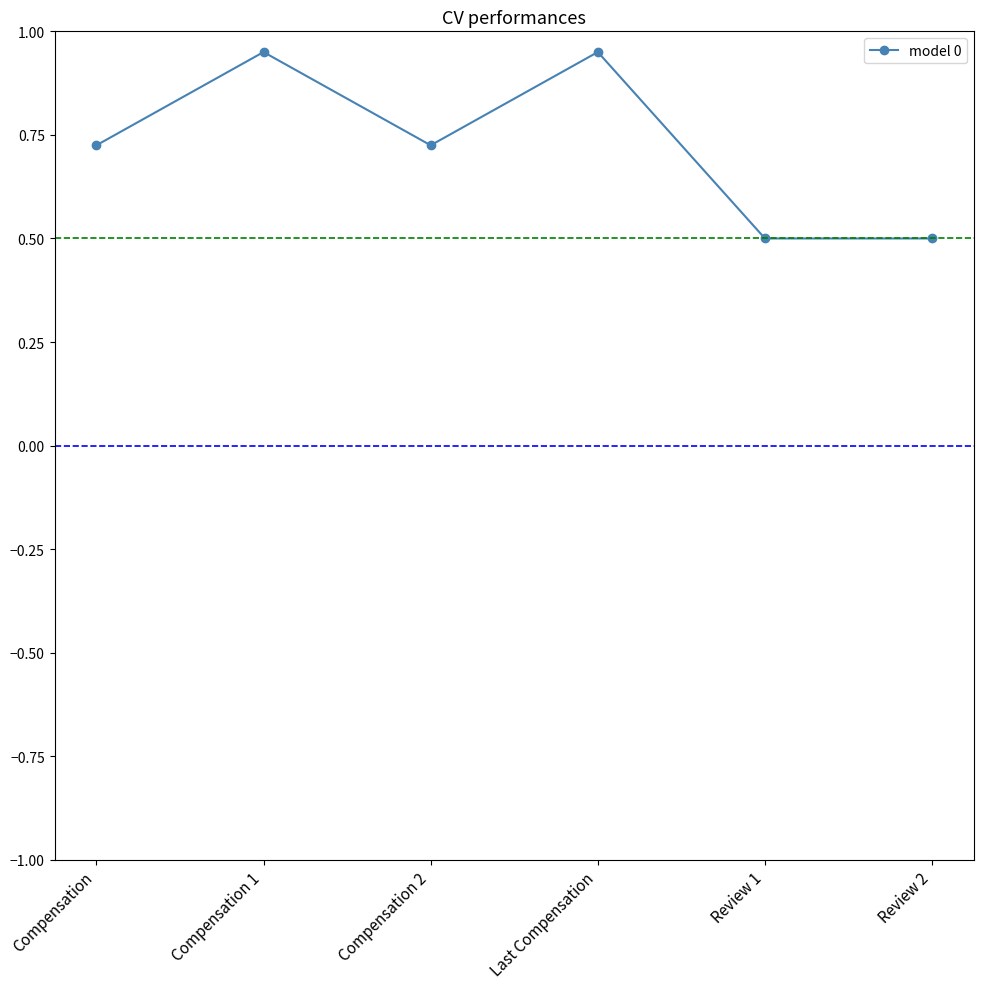

How many interior local peaks (higher than both neighbors) does the data have?

2